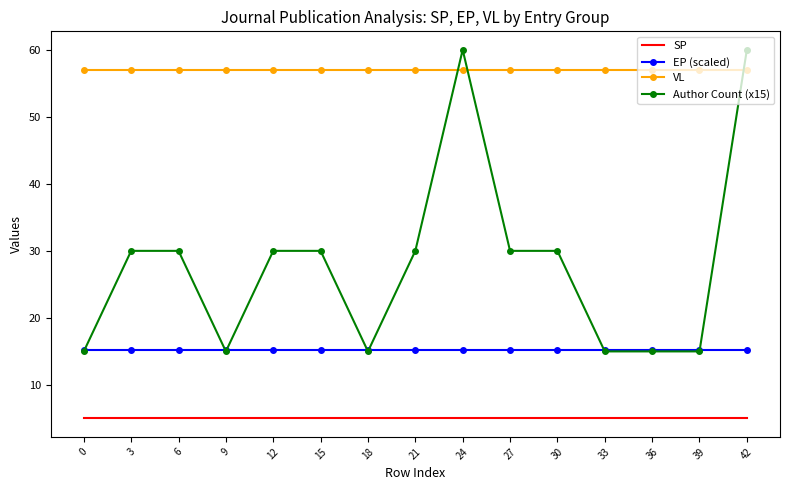

Which series ends up on top after the final intersection of EP (scaled) and Author Count (x15)?

Author Count (x15)